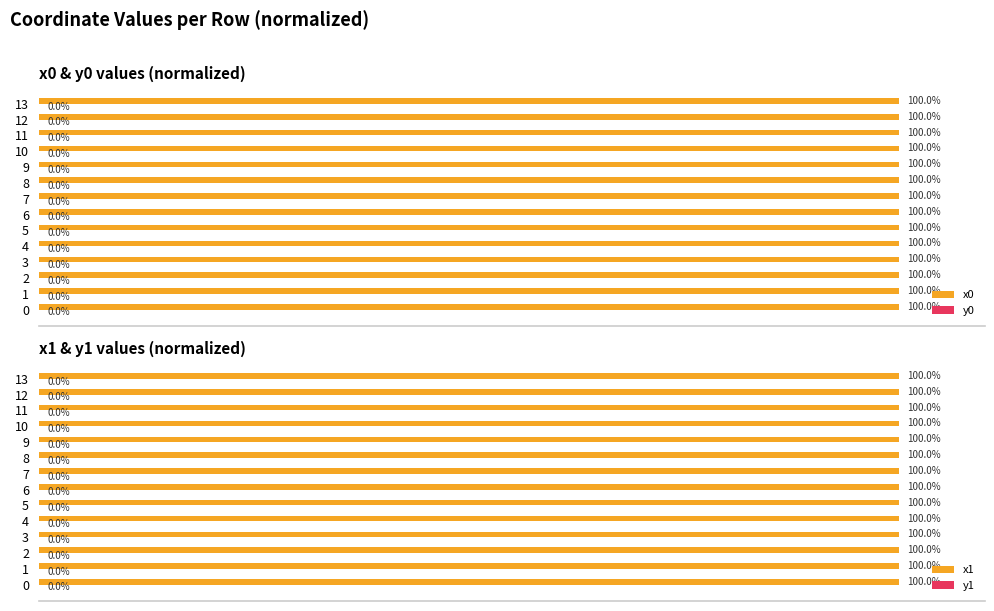

Rank the series by their maximum value, from highest to lowest.

x0, x1, y0, y1